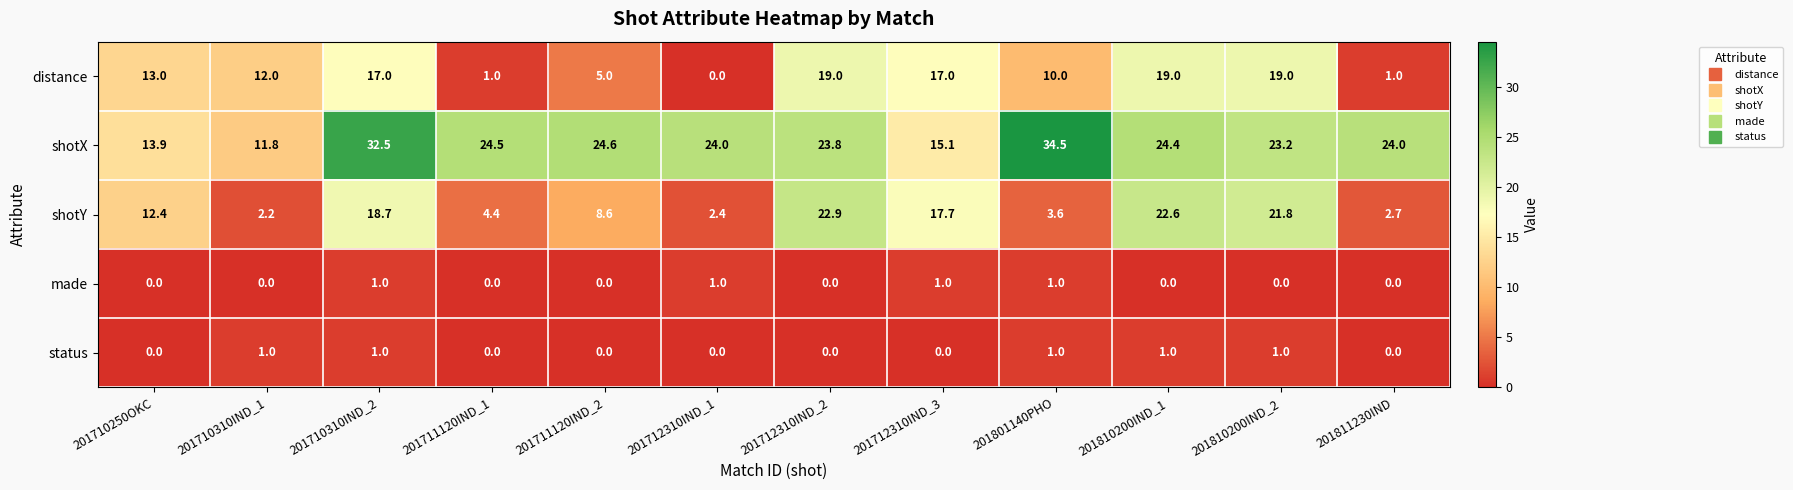

What value does the distance series have at 201810200IND_2?

19.0